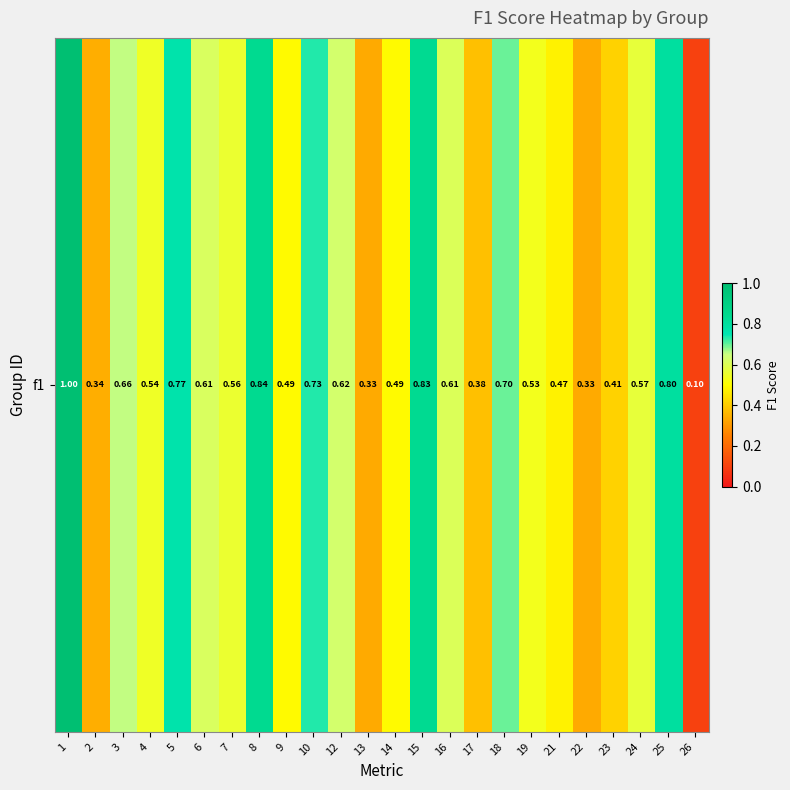

What is the change in value from 9 to 15?

+0.3